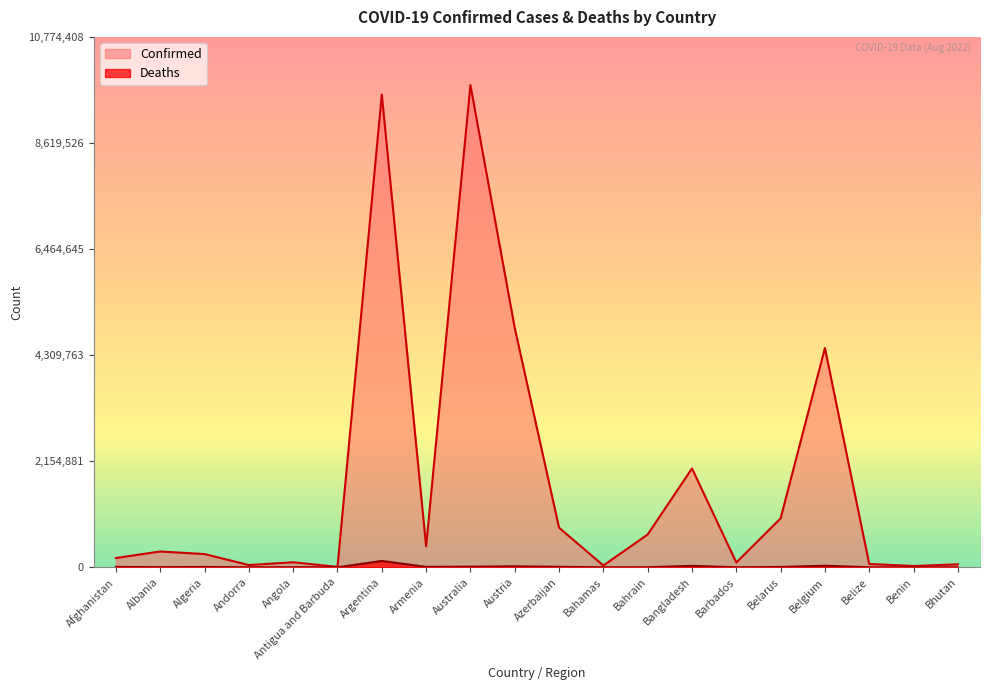

What is the smallest value displayed?

21